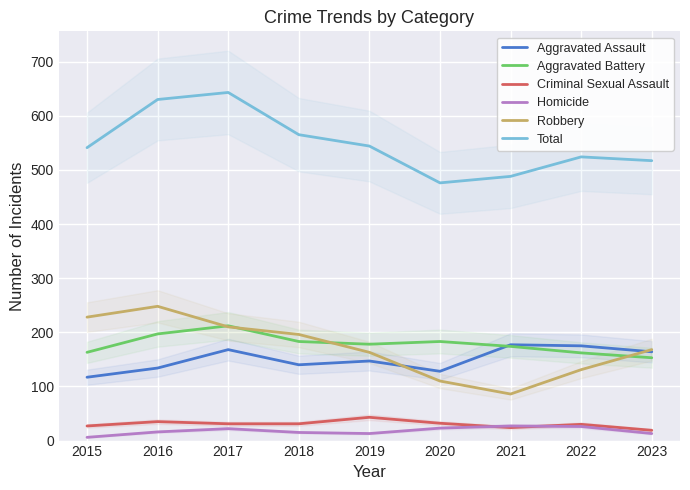

Reading left to right, extract all data points from this chart.

Aggravated Assault: 2015=117	2016=134	2017=168	2018=140	2019=147	2020=128	2021=177	2022=175	2023=164
Aggravated Battery: 2015=163	2016=197	2017=212	2018=183	2019=178	2020=183	2021=174	2022=162	2023=153
Criminal Sexual Assault: 2015=27	2016=35	2017=31	2018=31	2019=43	2020=32	2021=24	2022=30	2023=19
Homicide: 2015=6	2016=16	2017=22	2018=15	2019=13	2020=23	2021=27	2022=26	2023=13
Robbery: 2015=228	2016=248	2017=210	2018=196	2019=163	2020=110	2021=86	2022=131	2023=168
Total: 2015=541	2016=630	2017=643	2018=565	2019=544	2020=476	2021=488	2022=524	2023=517